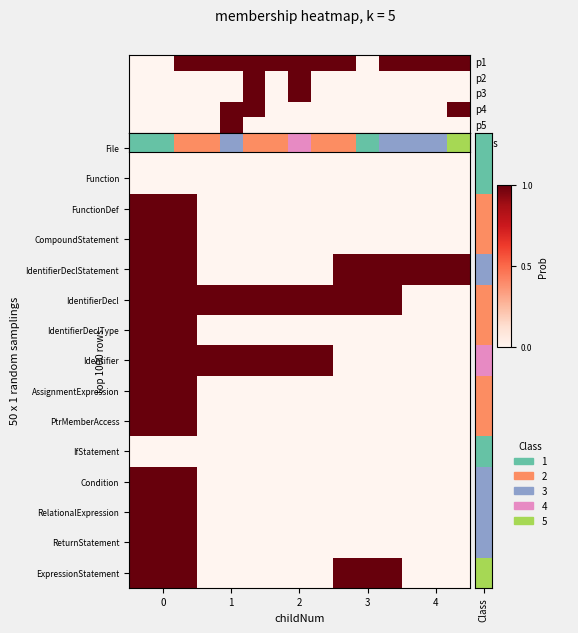

What is the total value across all series at 3?

3